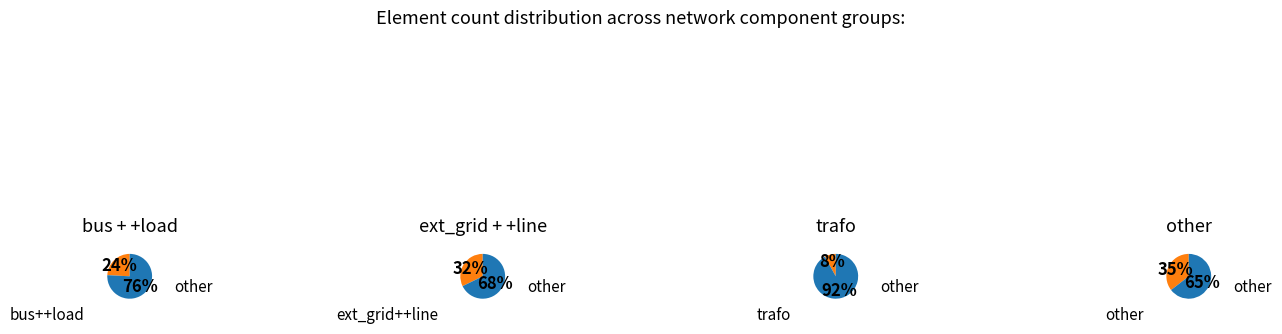

Which category has the biggest portion of the pie?

other